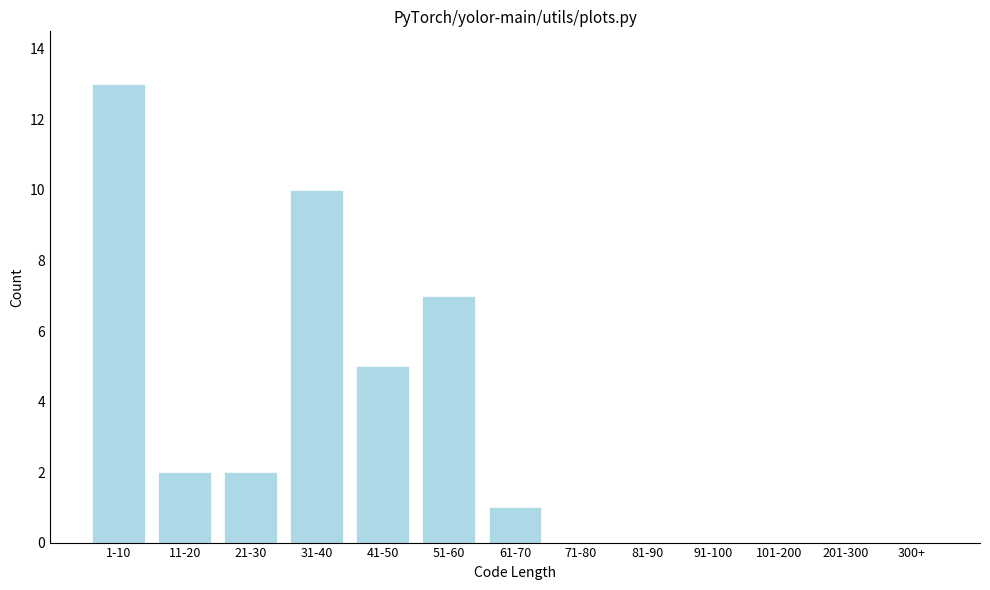

Reading left to right, what are all the values shown in this chart?

1-10=13	11-20=2	21-30=2	31-40=10	41-50=5	51-60=7	61-70=1	71-80=0	81-90=0	91-100=0	101-200=0	201-300=0	300+=0